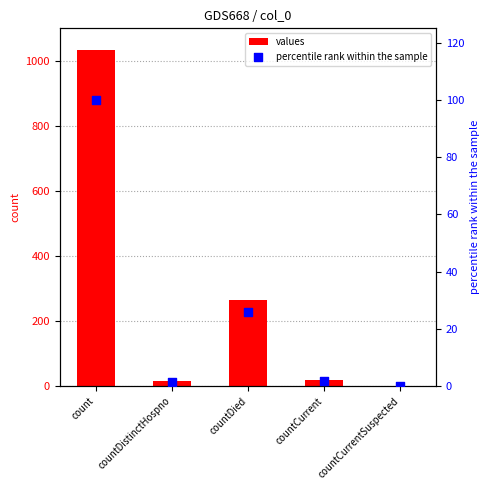

Is the value of percentile rank within the sample at countDied greater than the value of values at countDied?

No